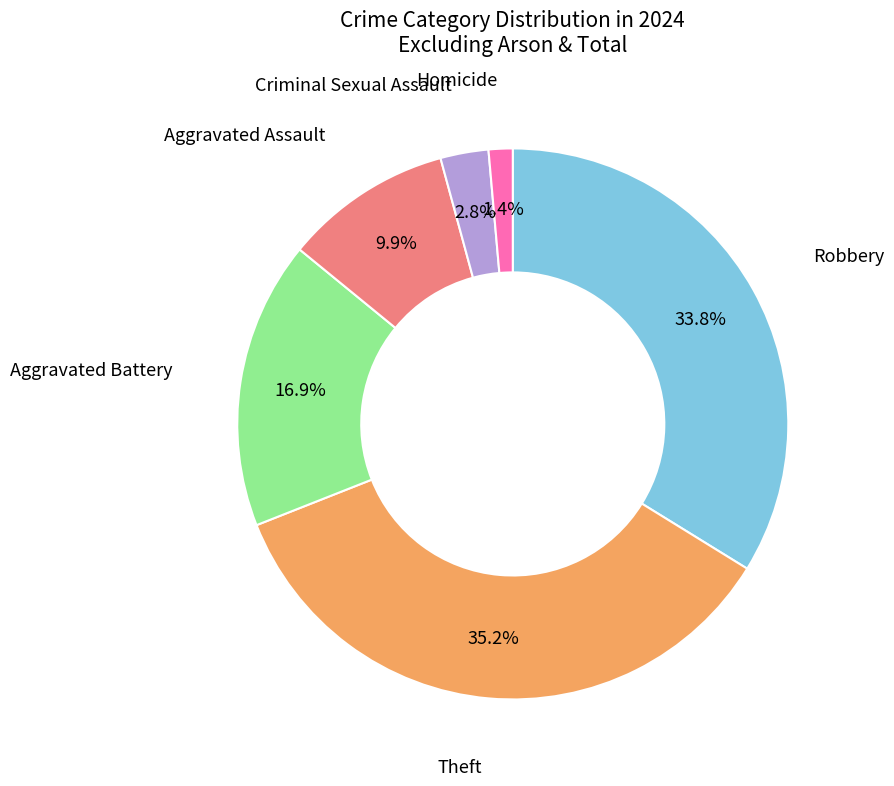

Which category has the biggest portion of the pie?

Theft